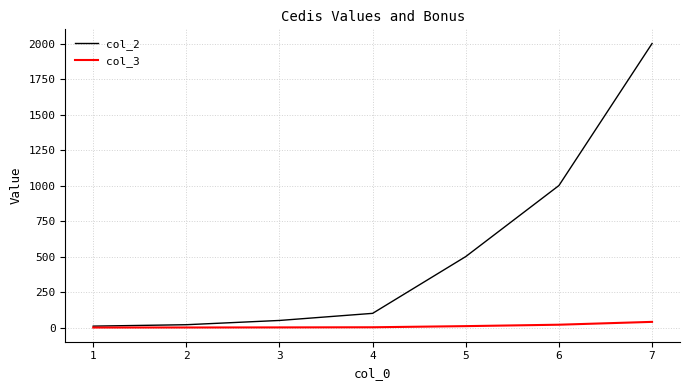

Is the value of col_2 at 7 greater than the value of col_3 at 7?

Yes